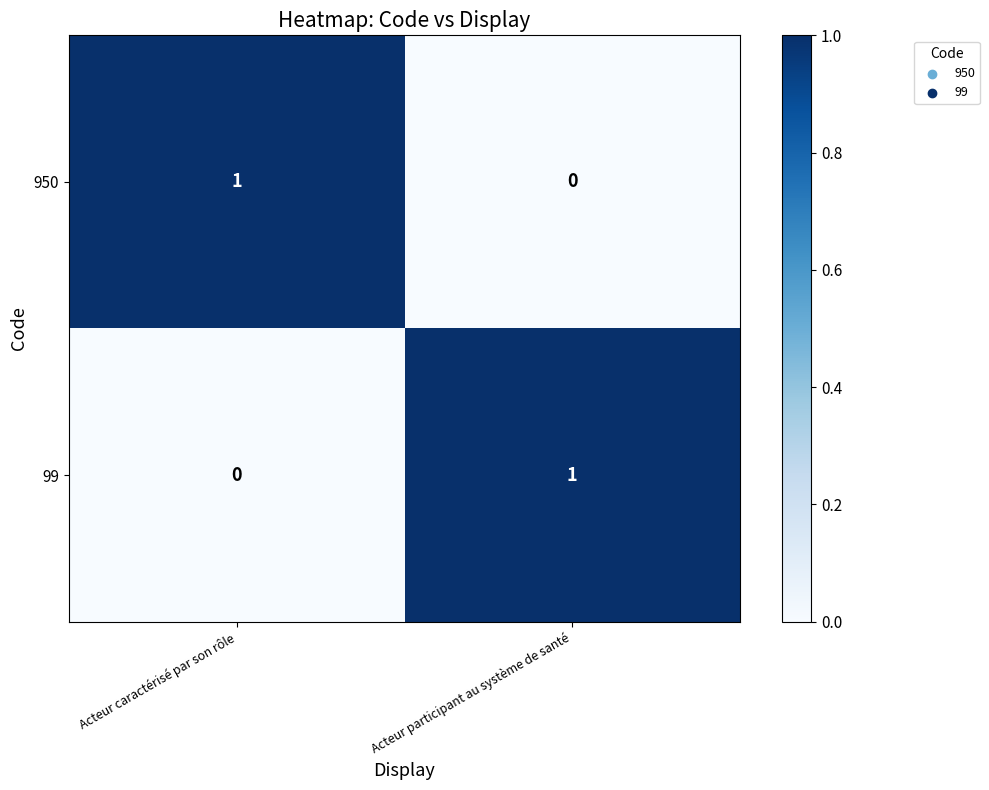

Is the value of 950 at Acteur caractérisé par son rôle greater than the value of 99 at Acteur caractérisé par son rôle?

Yes